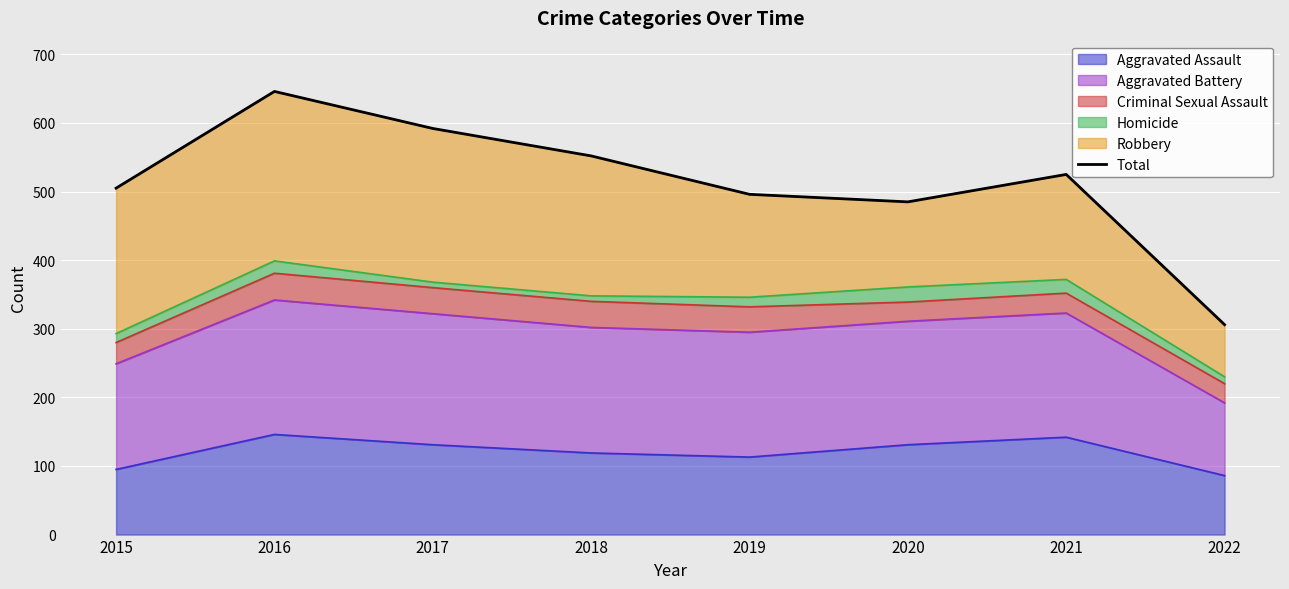

What is the maximum value shown in the chart?

646